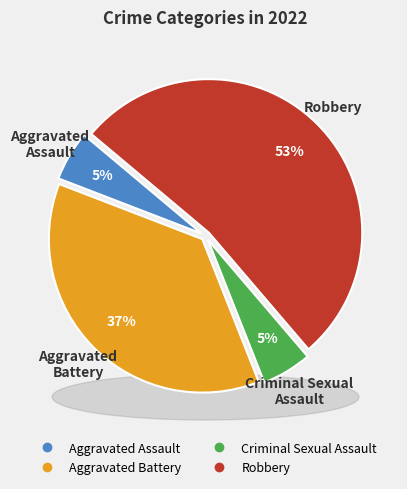

Which category has the smallest portion of the pie?

Aggravated Assault